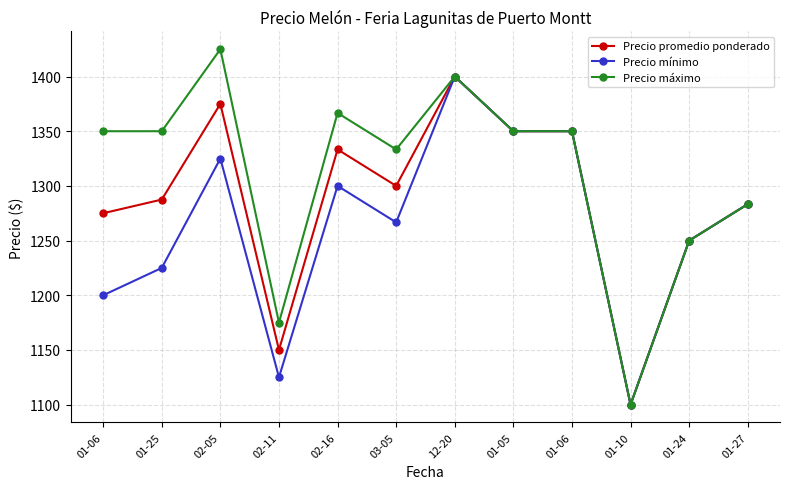

Where is the first local minimum for Precio mínimo?

02-11